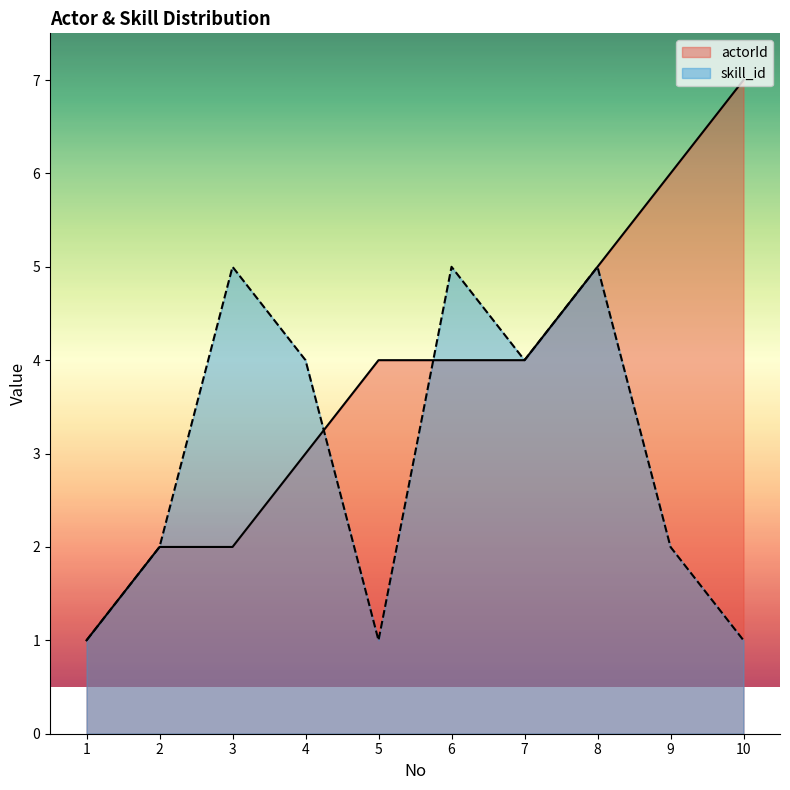

At which label does skill_id first exceed 4?

3